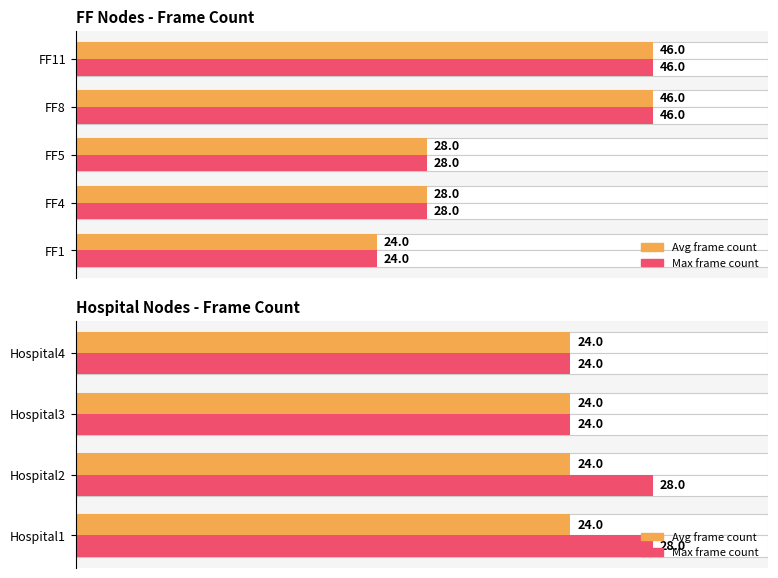

What are all the series names shown in the legend?

Avg frame count, Max frame count